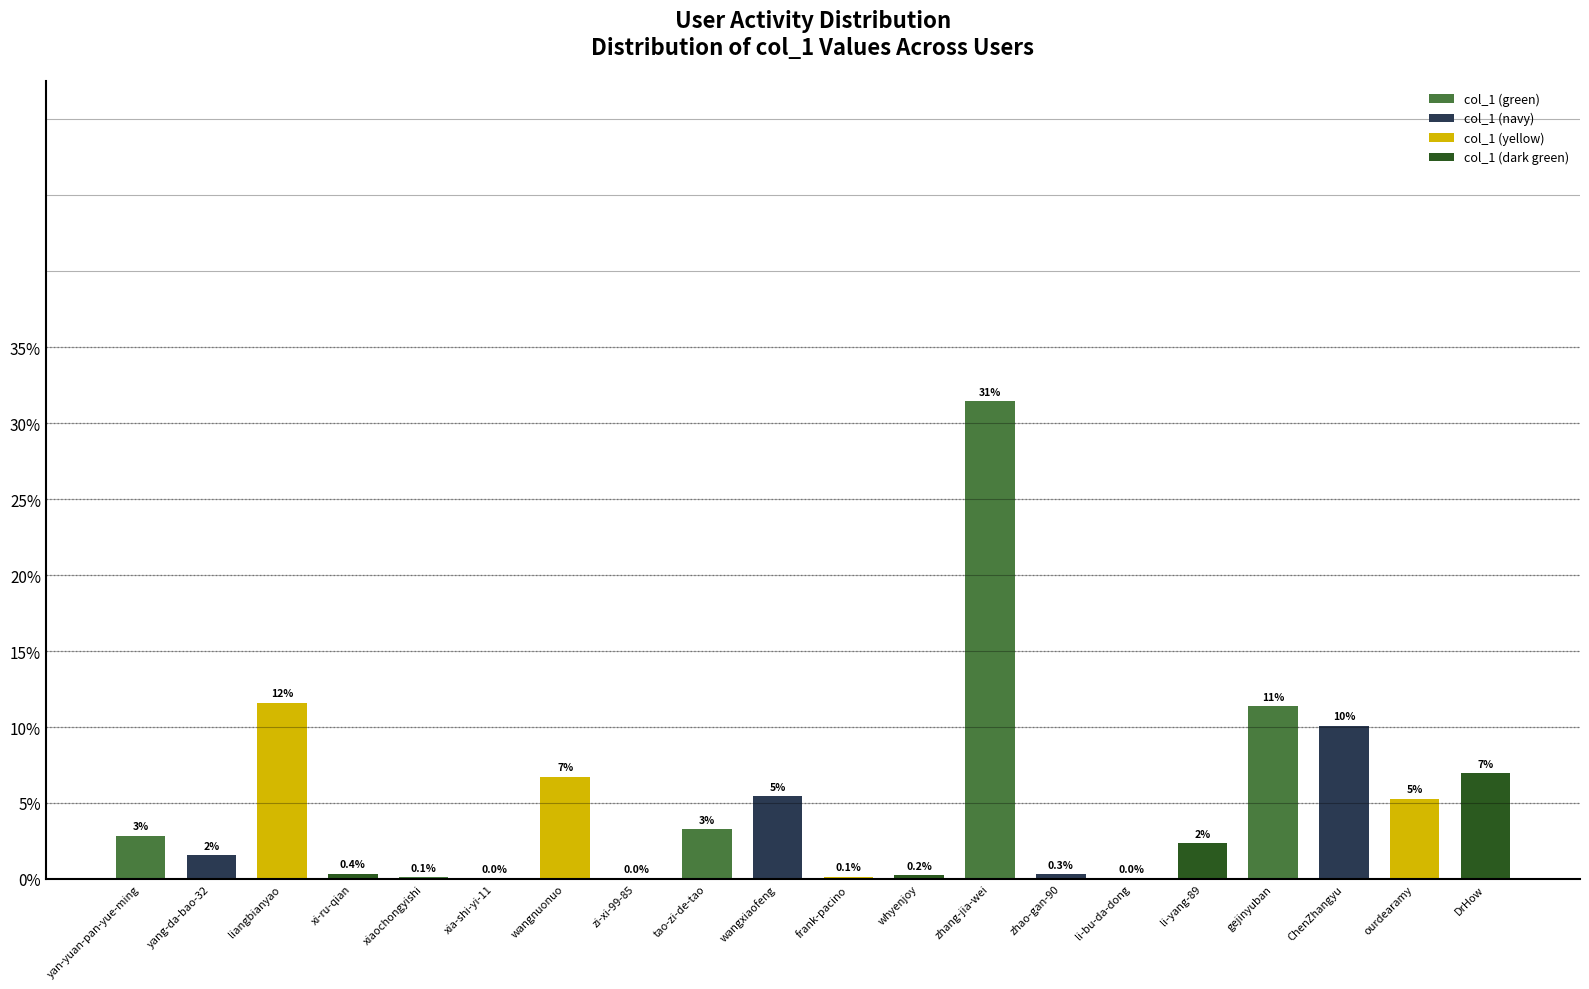

Between xia-shi-yi-11 and whyenjoy, which is larger?

whyenjoy